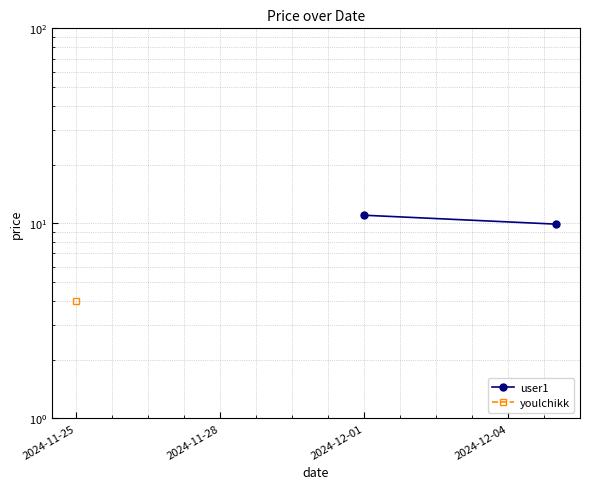

The value at 2024-11-28 is 17.6. True or false?

False